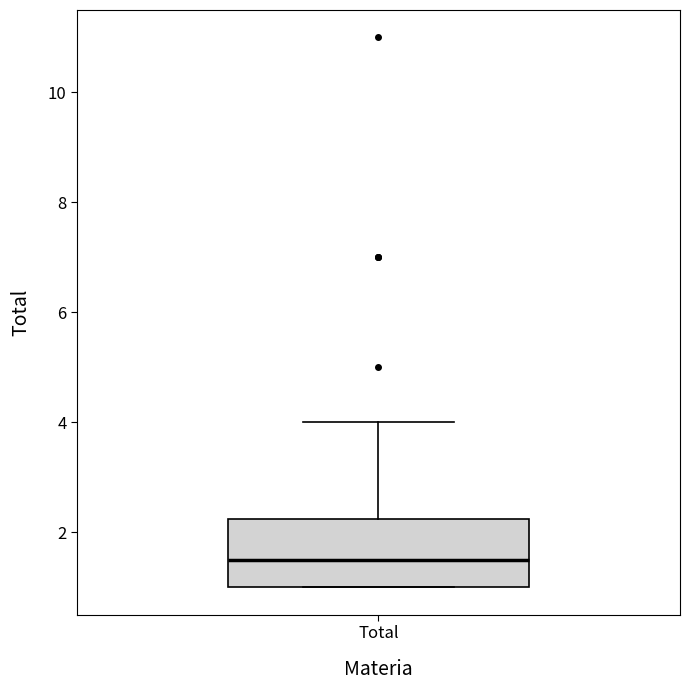

Transcribe this box plot: give where the median line is, the range the box spans, and where the two whiskers end, as read against the y-axis. The values are not printed on the chart, so give them approximately, as read against the axis.

median 1.6, box 1.0 to 2.2, whiskers 1.0 to 4.0